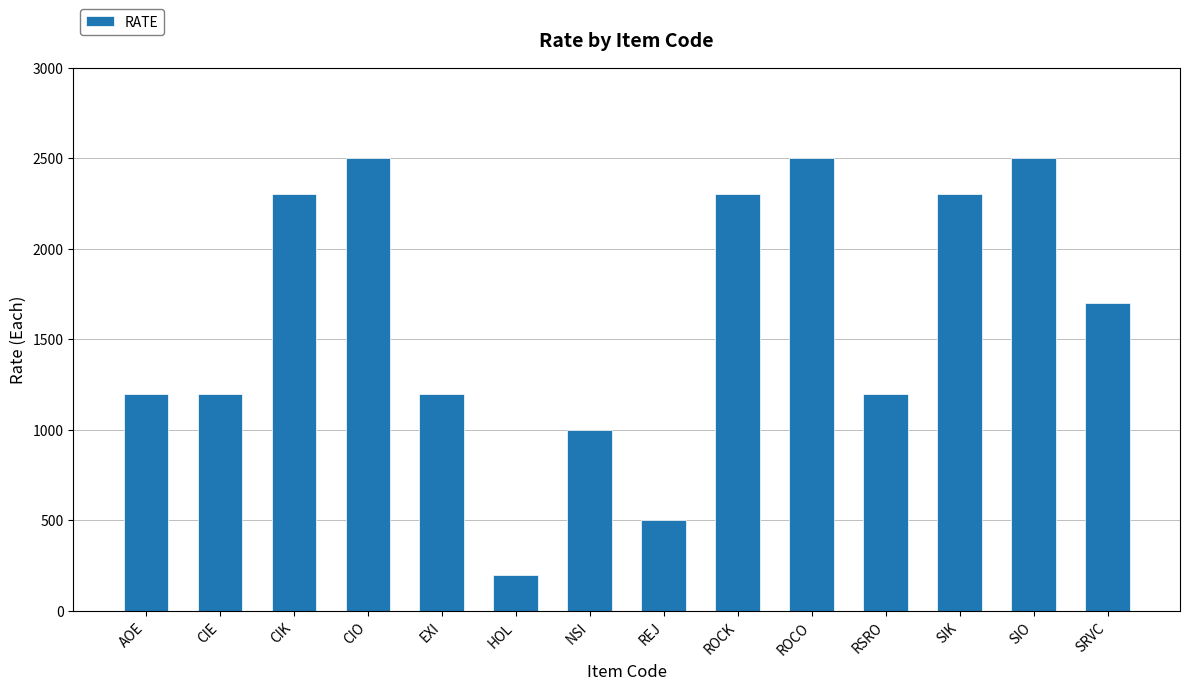

Approximately how many times larger is the value at ROCO compared to NSI?

2.5